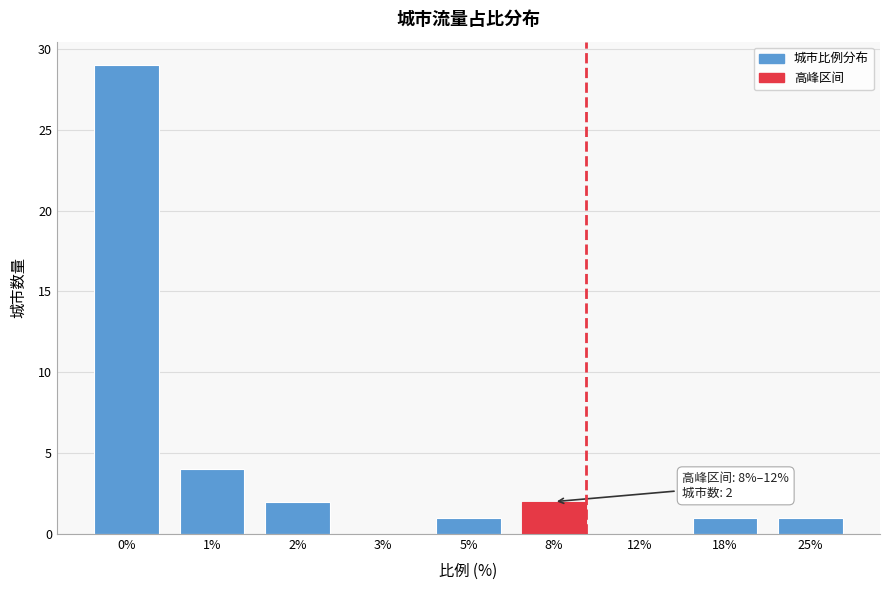

Reading left to right, extract all data points from this chart.

0%=29	1%=4	2%=2	3%=0	5%=1	8%=2	12%=0	18%=1	25%=1